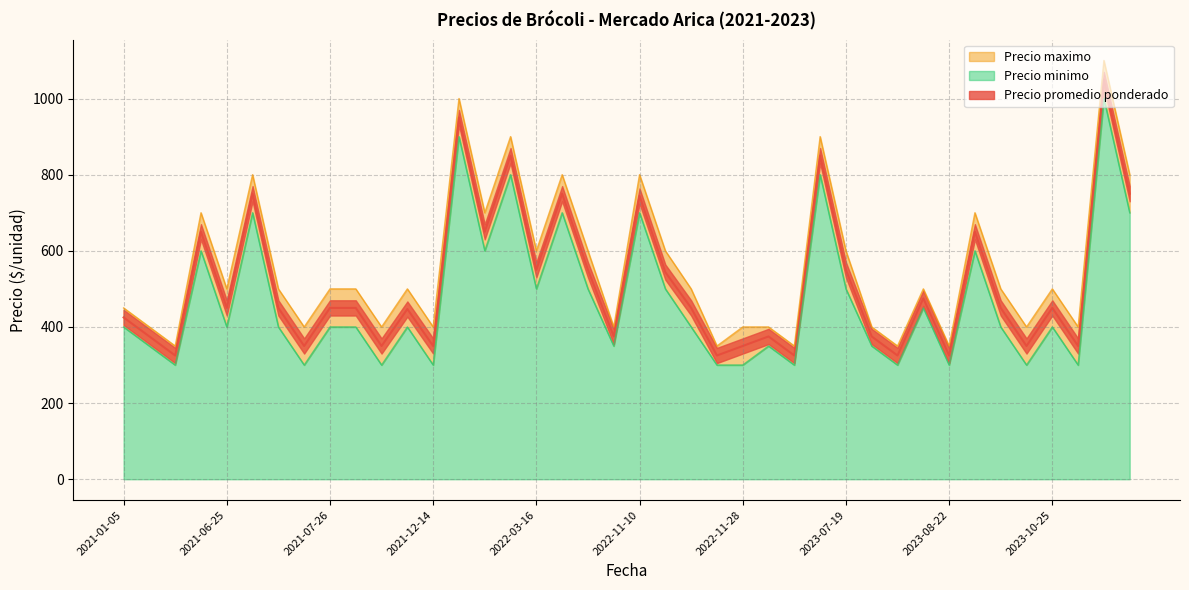

Is it true that Precio promedio ponderado equals 416 at 2023-08-22?

False